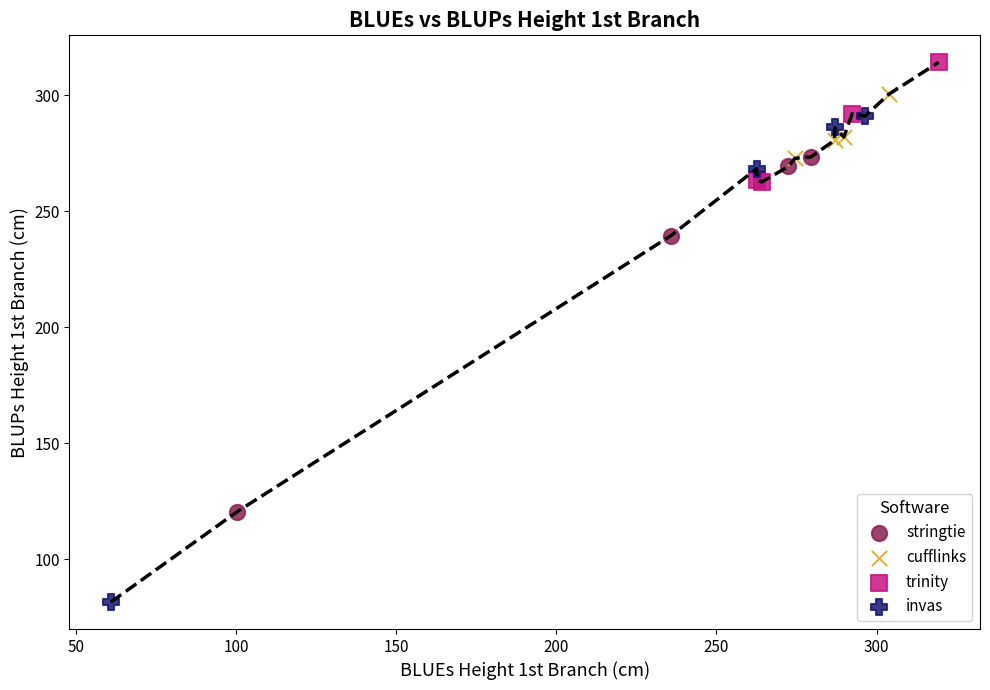

Which series contains the highest Y value?

trinity